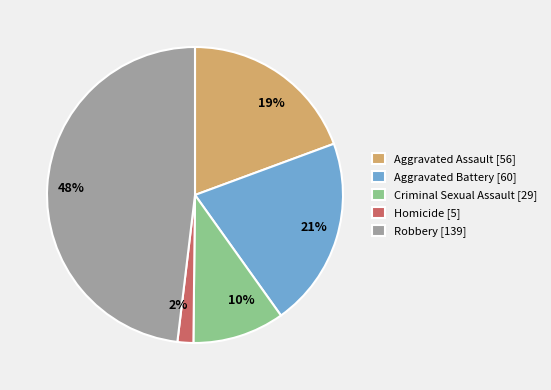

To the nearest percent, what is the average slice percentage?

20%